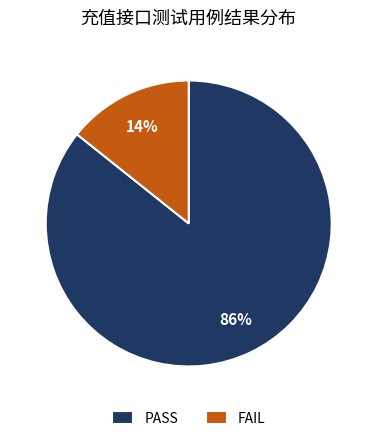

What percentage is the FAIL slice, to the nearest percent?

14%